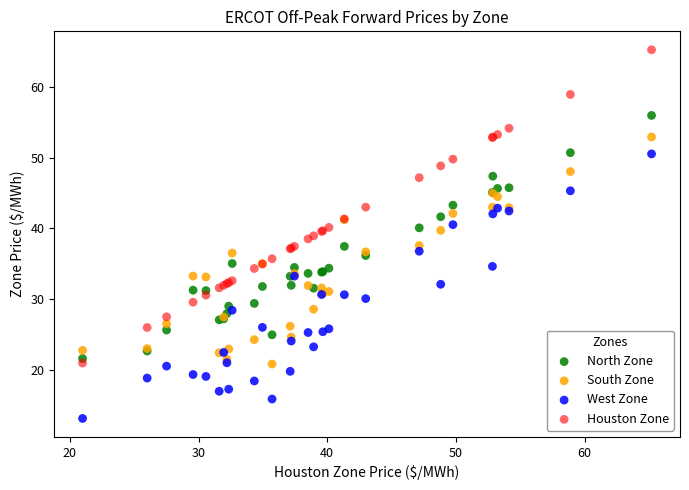

What is the X range (max minus min) for the scatter plot?

44.2